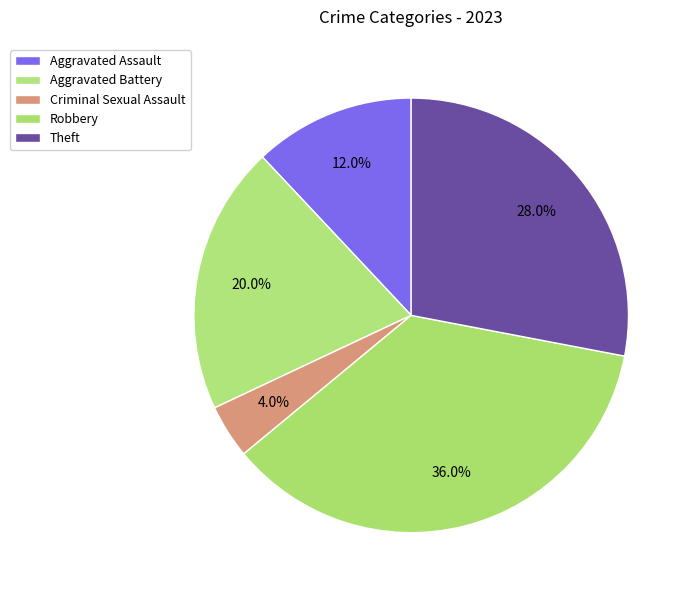

Is there any slice that represents more than half of the pie?

No